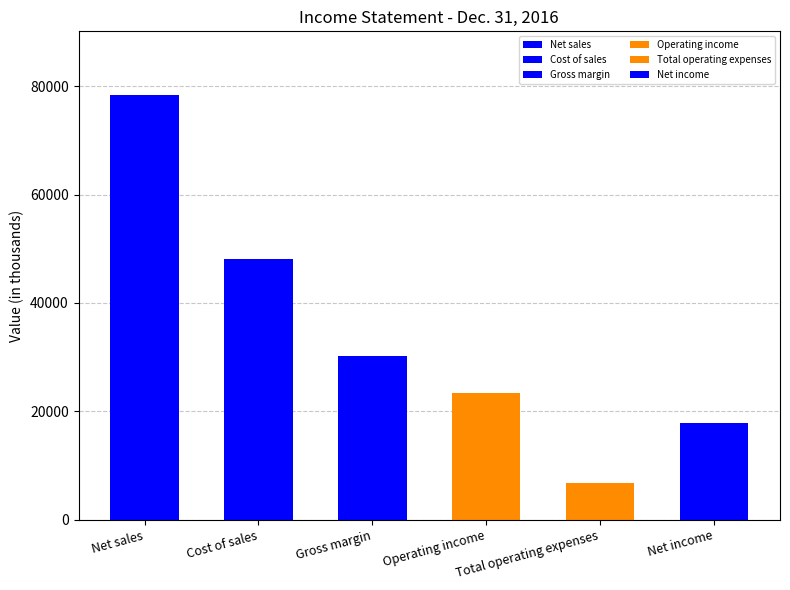

True or false: the data shows 78351 at Net sales.

True